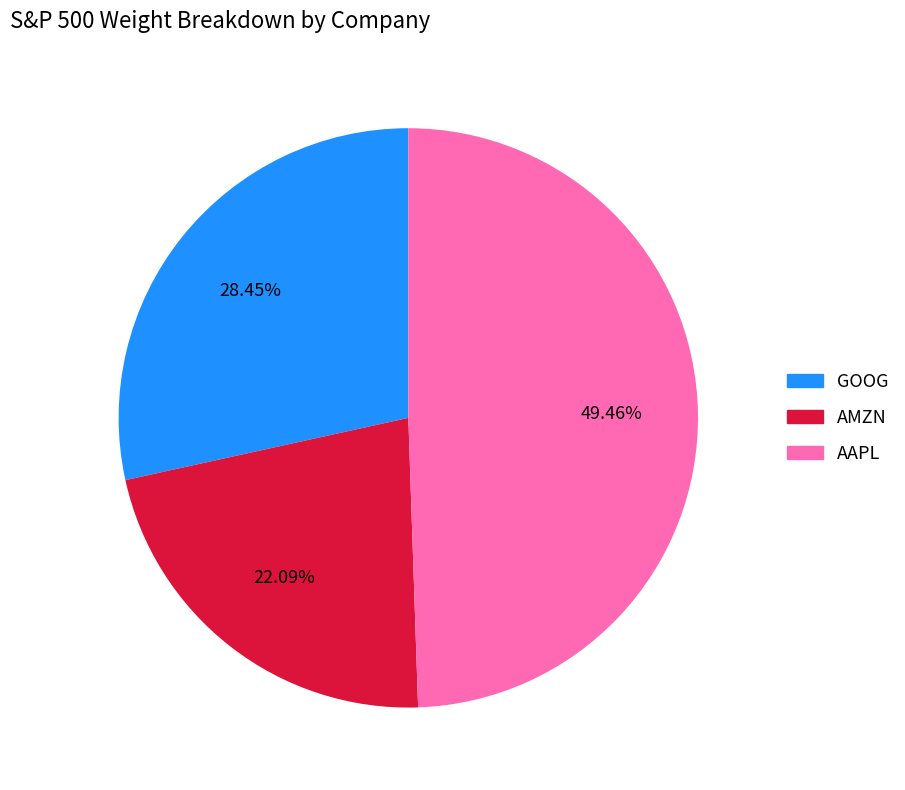

Rank the categories by value from highest to lowest.

AAPL, GOOG, AMZN